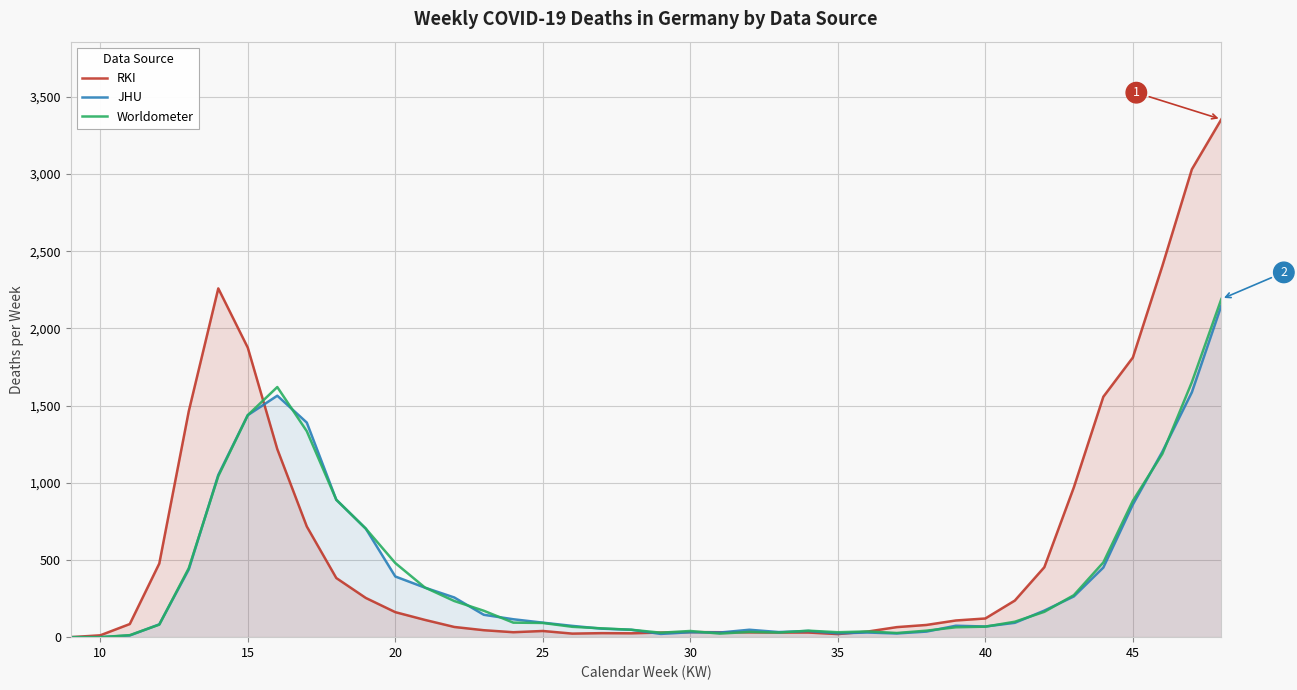

Which series has the largest range (max minus min)?

RKI